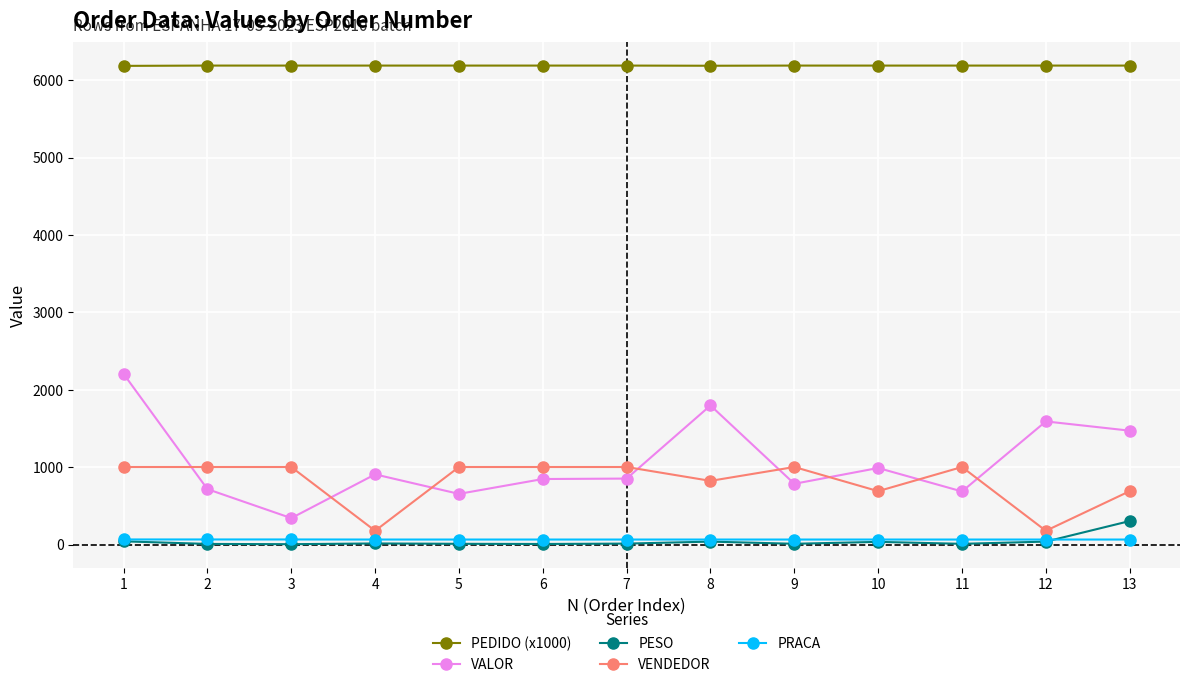

What are all the series names shown in the legend?

PEDIDO (x1000), VALOR, PESO, VENDEDOR, PRACA